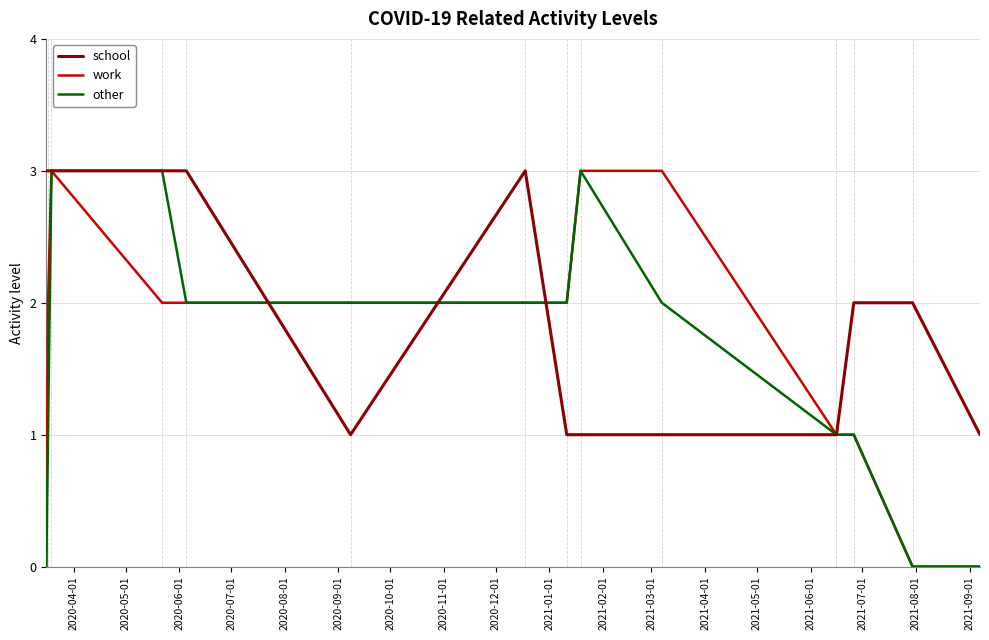

Reading left to right, list all the values displayed in this chart.

school: 3	3	3	3	3	1	3	1	1	1	1	2	2	1
work: 0	2	3	2	2	2	2	2	3	3	1	1	0	0
other: 0	1	3	3	2	2	2	2	3	2	1	1	0	0